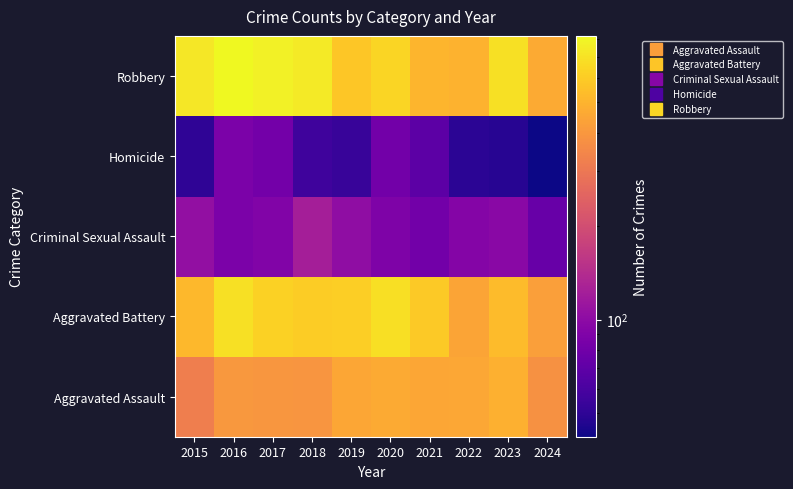

At how many categories does at least one series exceed 723?

4